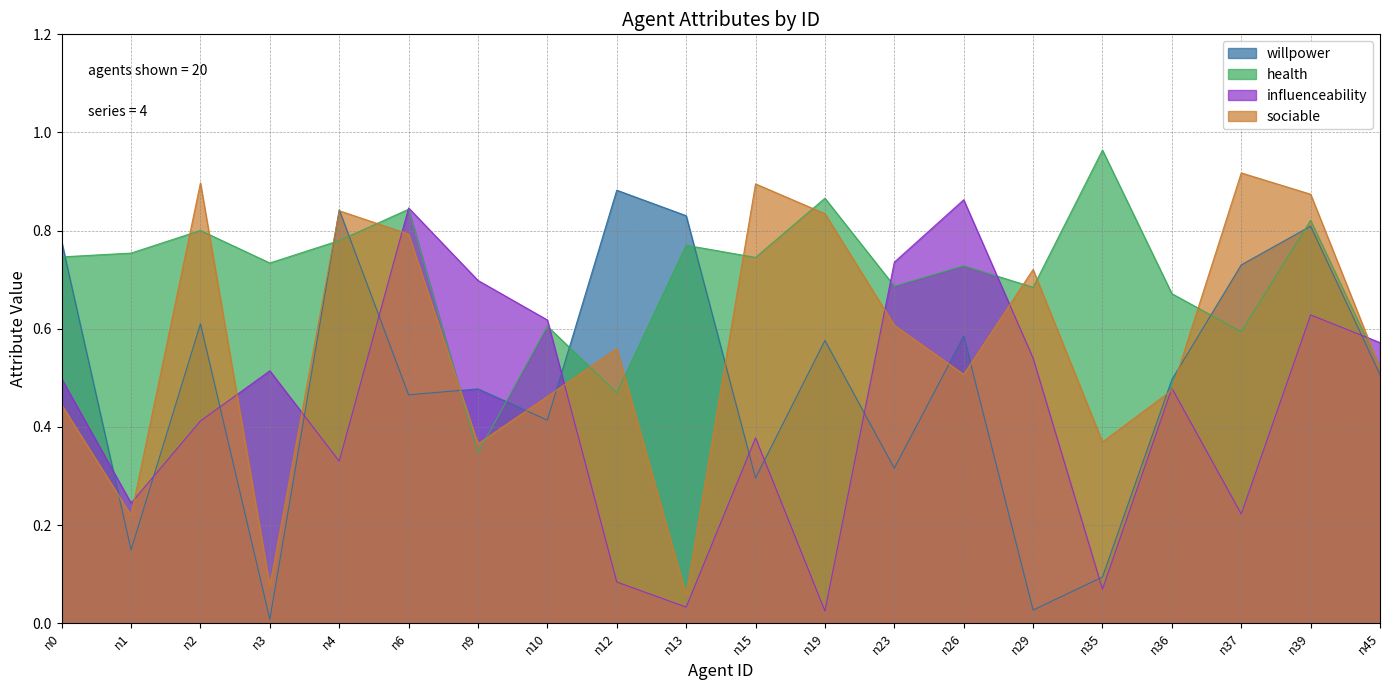

What is the total value across all series at n39?

3.1